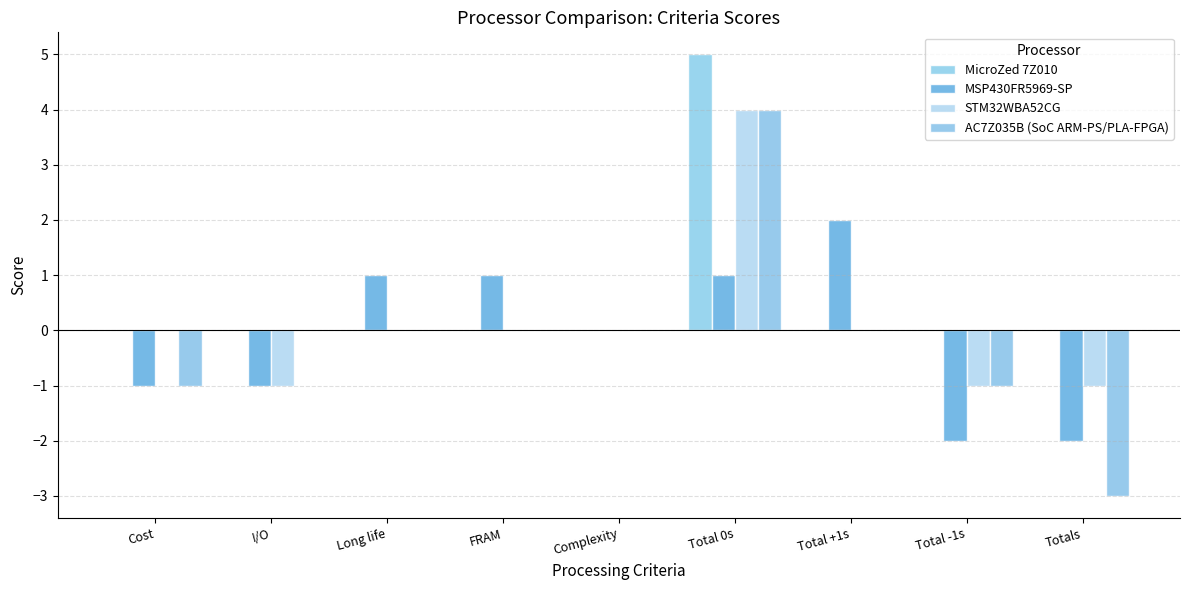

What is the label of the 9th bar from the right?

Cost